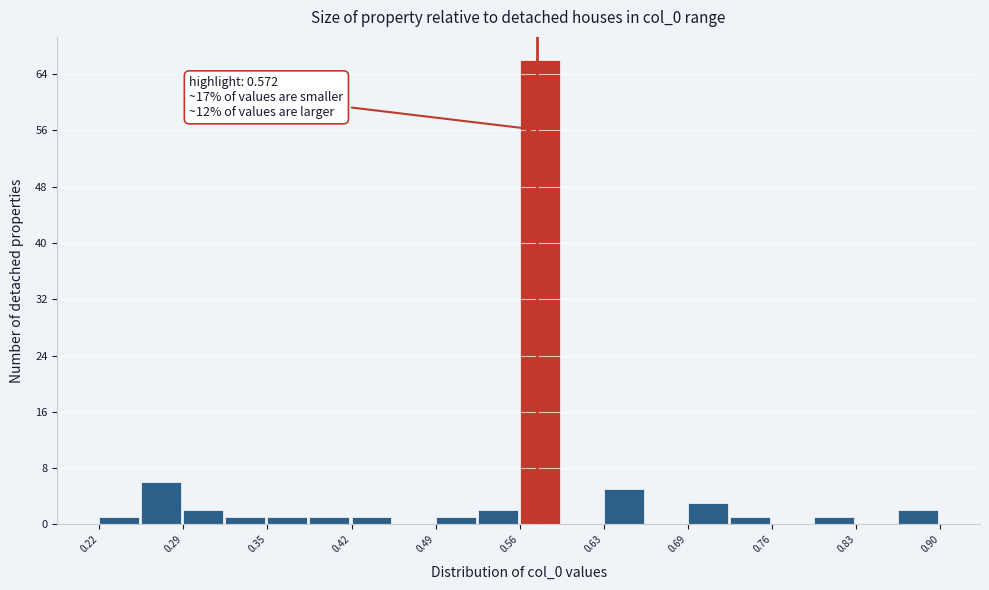

Around what value on the x-axis is the tallest bar? Give the approximate position of its centre, as read against the axis.

0.57